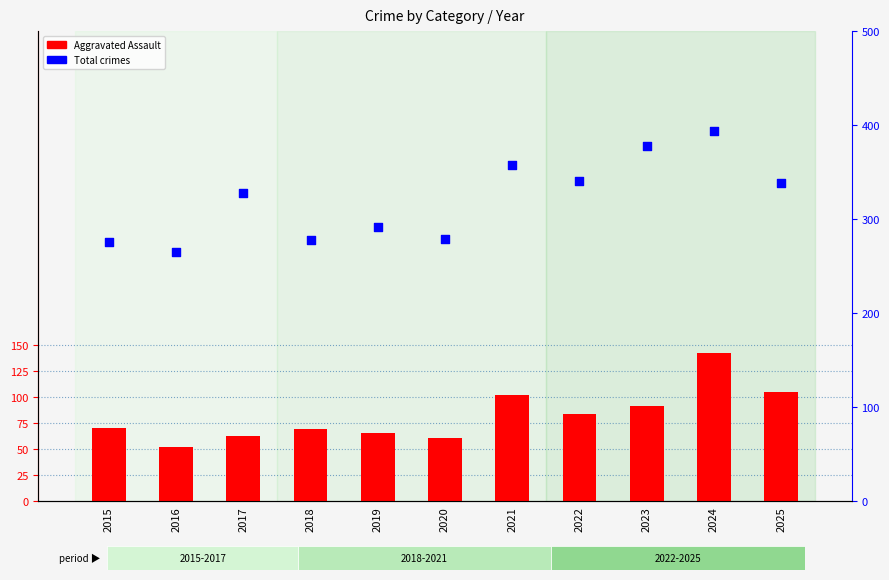

At which category is the sum across all series the highest?

2024